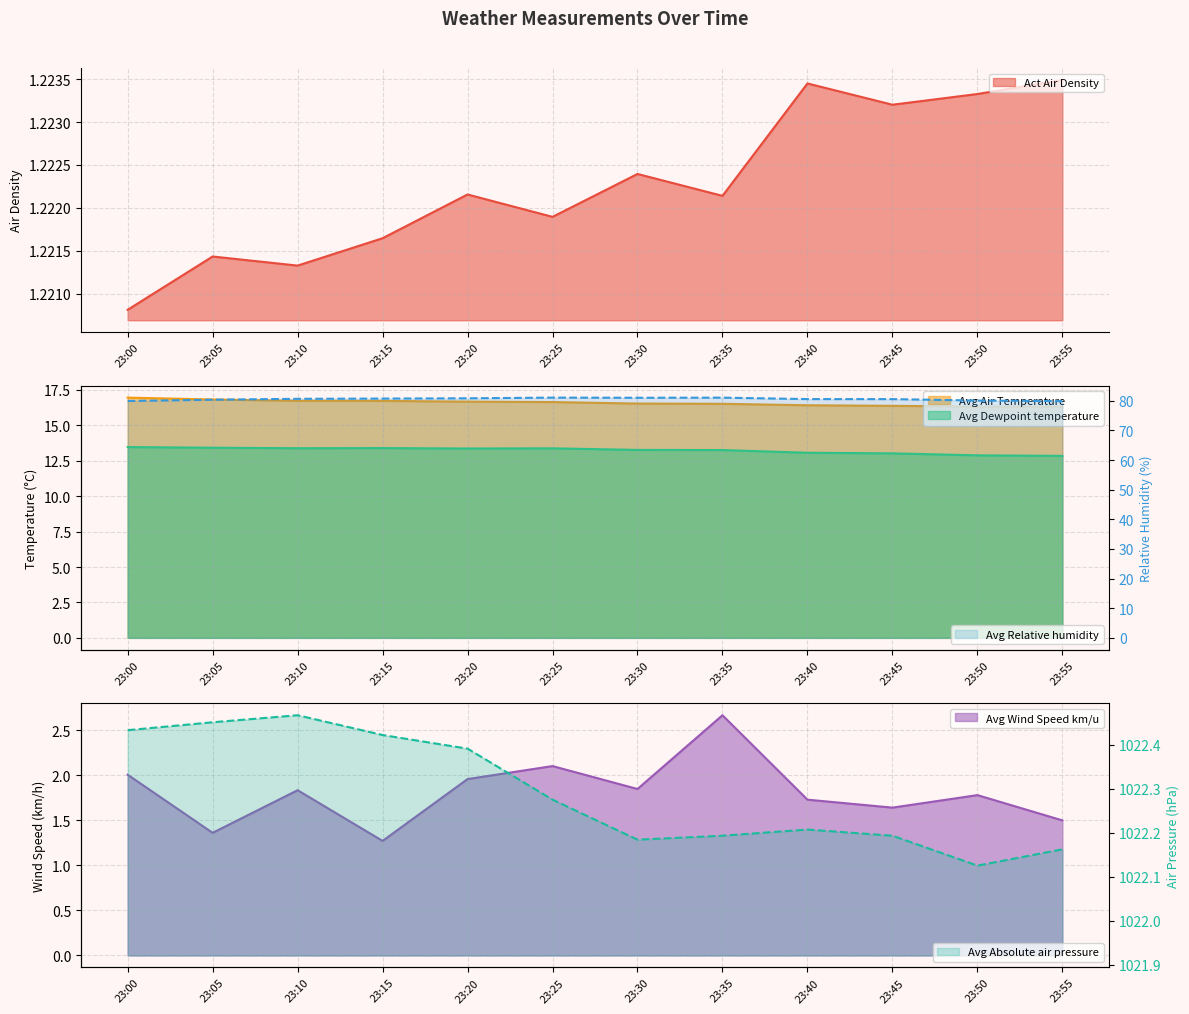

What is the difference between the Avg Dewpoint temperature values at 23:30 and 23:50?

0.4